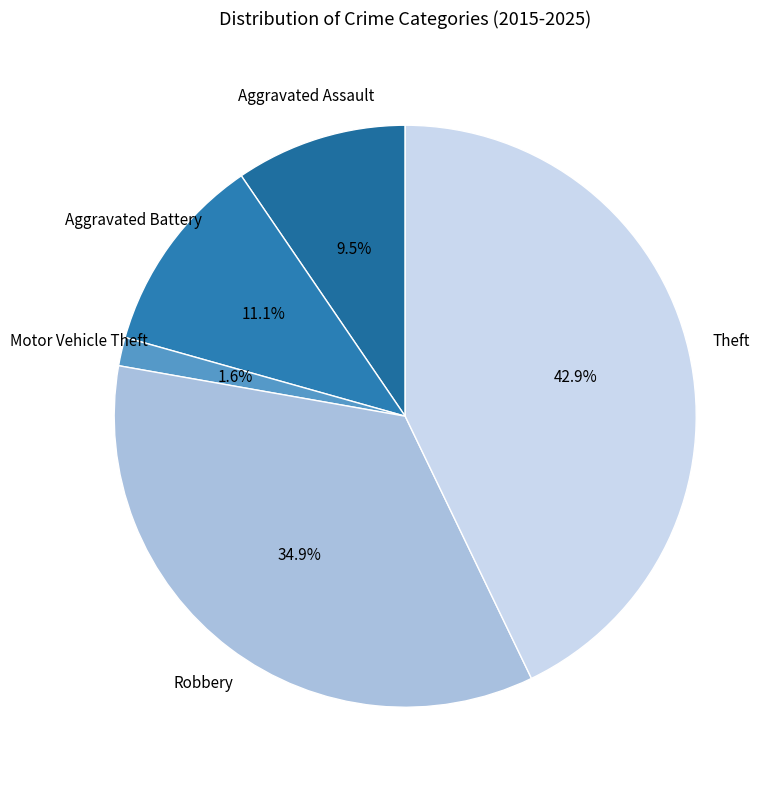

Count the number of slices in the pie.

5